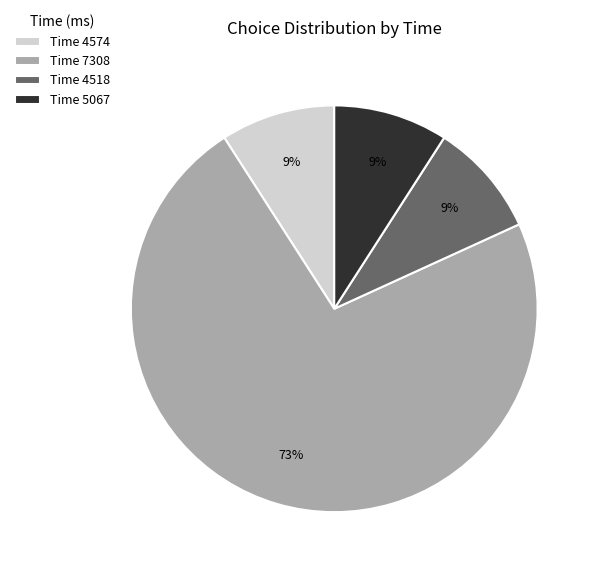

To the nearest percent, what is the difference between the largest and smallest slice percentages?

64%